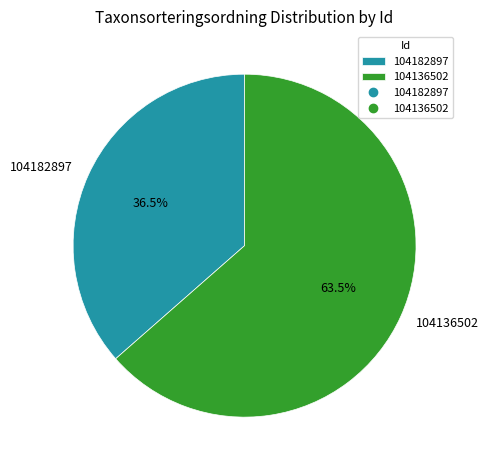

What is the total percentage of 104182897 and 104136502?

100.0%